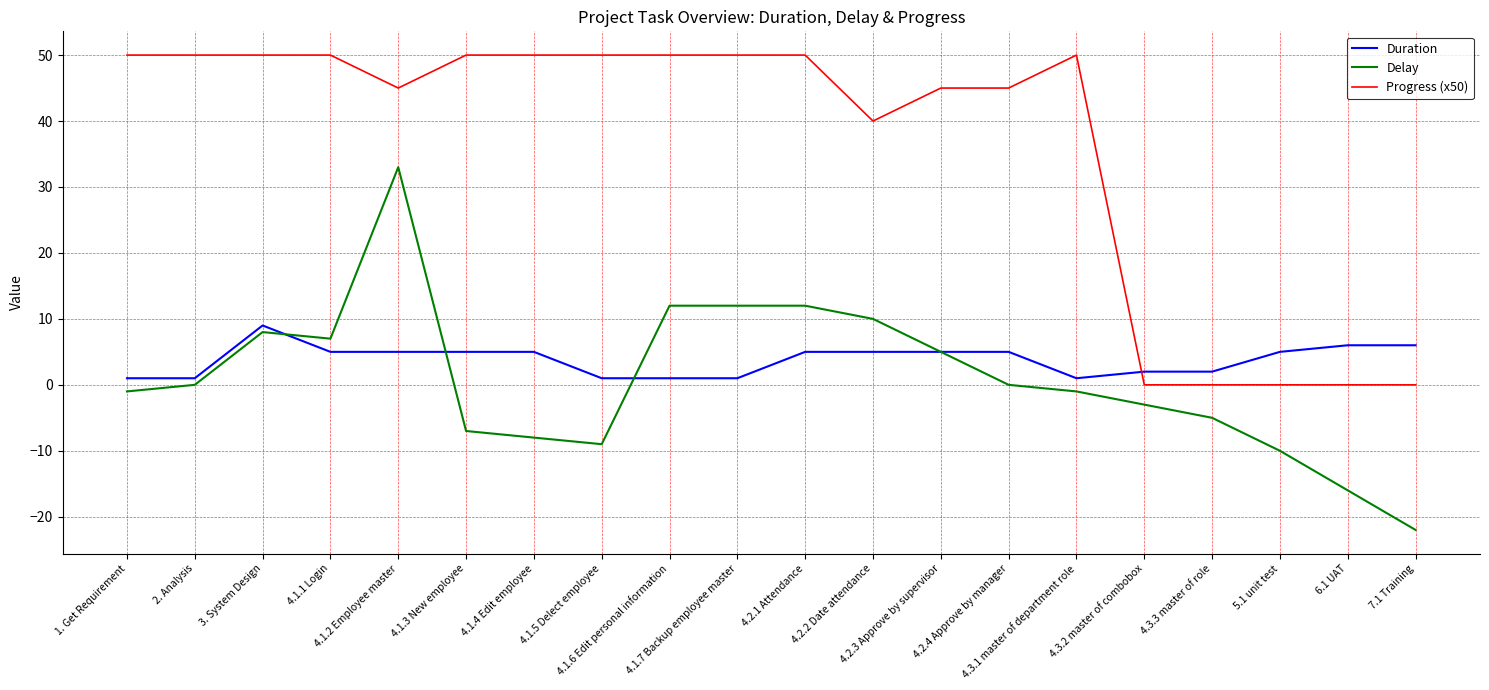

Rank the series by their maximum value, from lowest to highest.

Duration, Delay, Progress (x50)